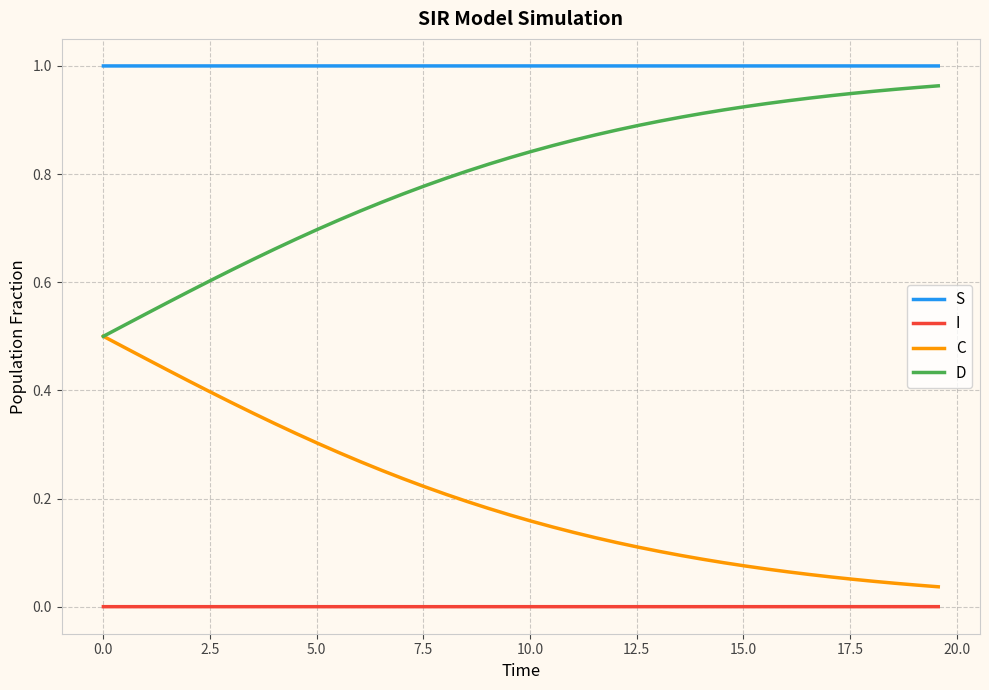

True or false: C and I cross at least once.

False